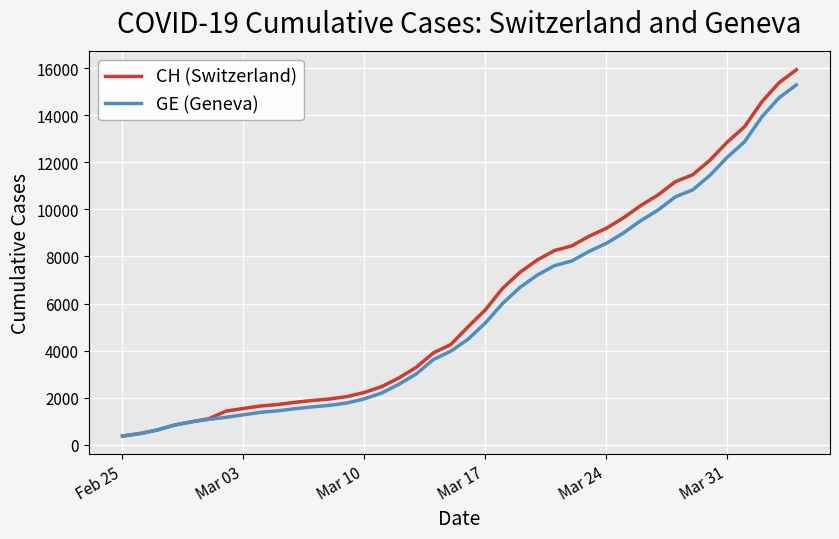

What is the highest value of the GE (Geneva) series?

15284